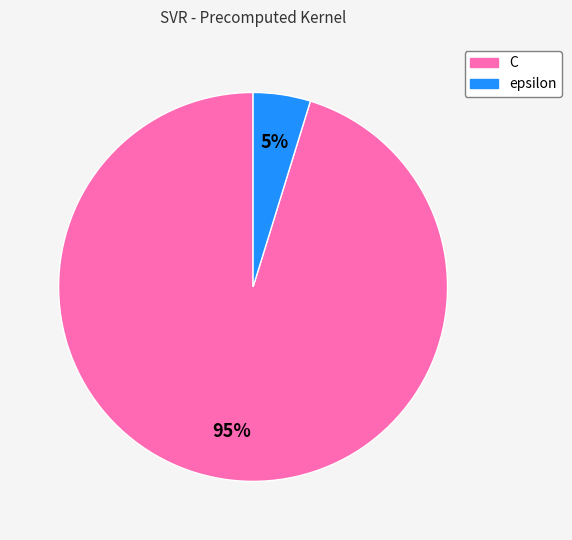

Which category has the smallest portion of the pie?

epsilon